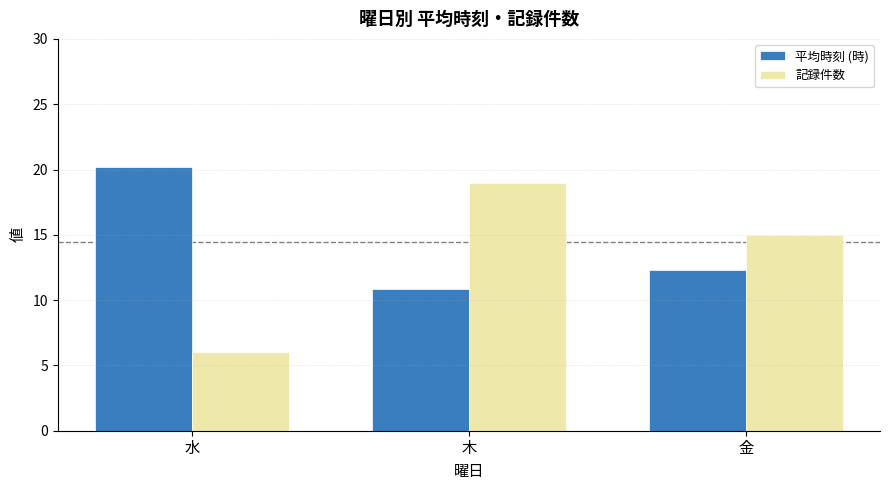

Reading right to left, what are all the values shown in this chart?

平均時刻 (時): 金=12.3	木=10.8	水=20.2
記録件数: 金=15.0	木=19.0	水=6.0